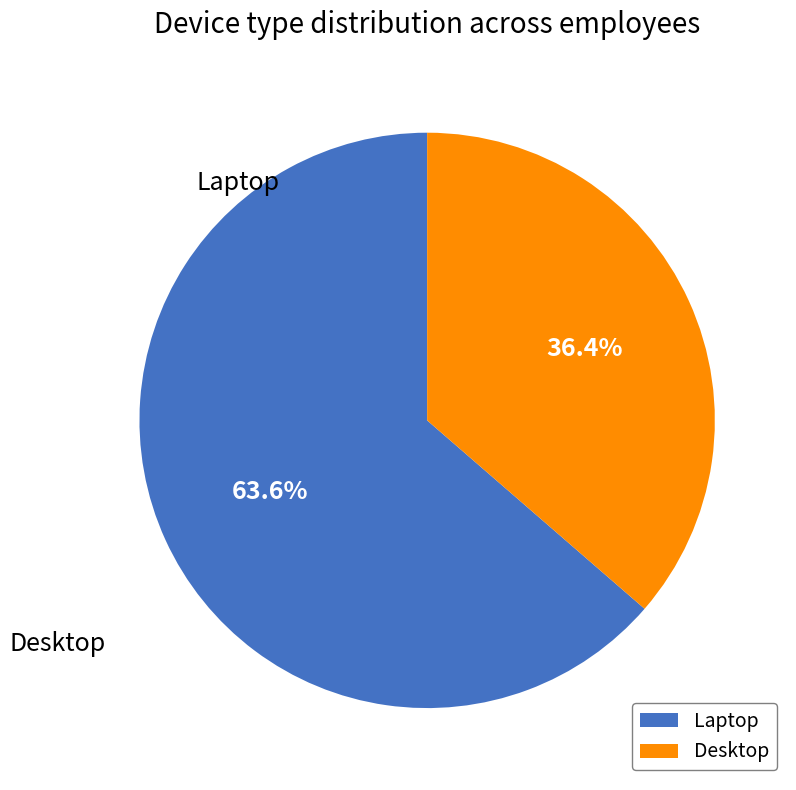

To the nearest percent, what portion does Desktop represent?

36%